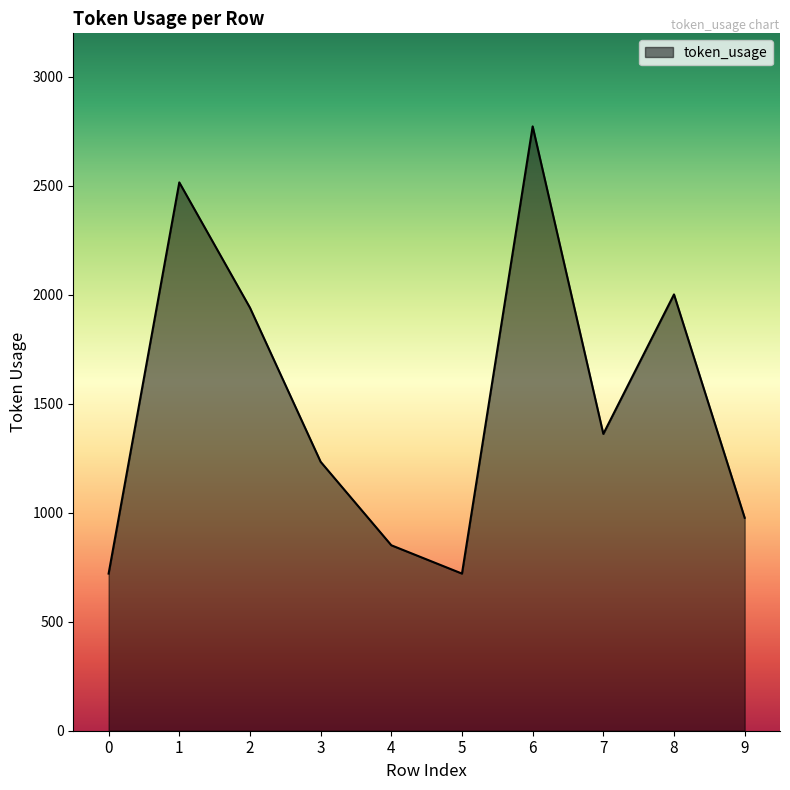

Is it true that the value at 5 is 409?

False